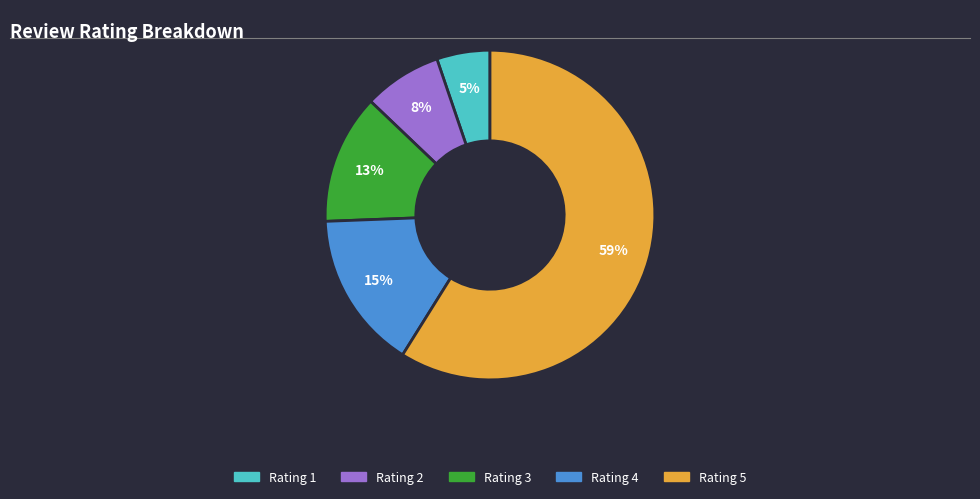

Between Rating 2 and Rating 1, which is larger?

Rating 2